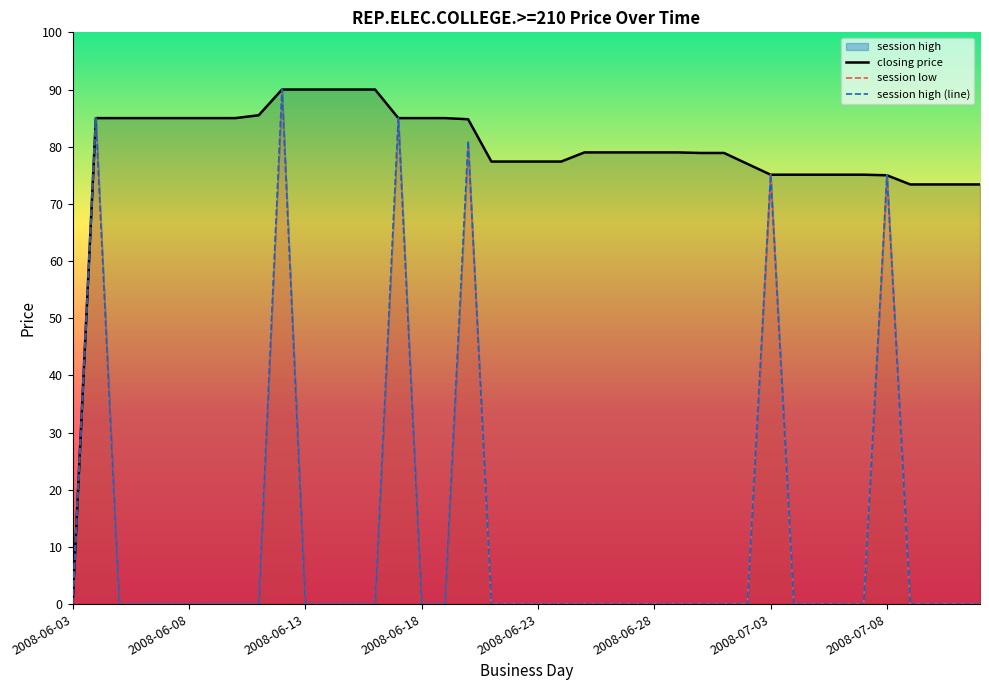

What is the maximum value shown in the chart?

90.0